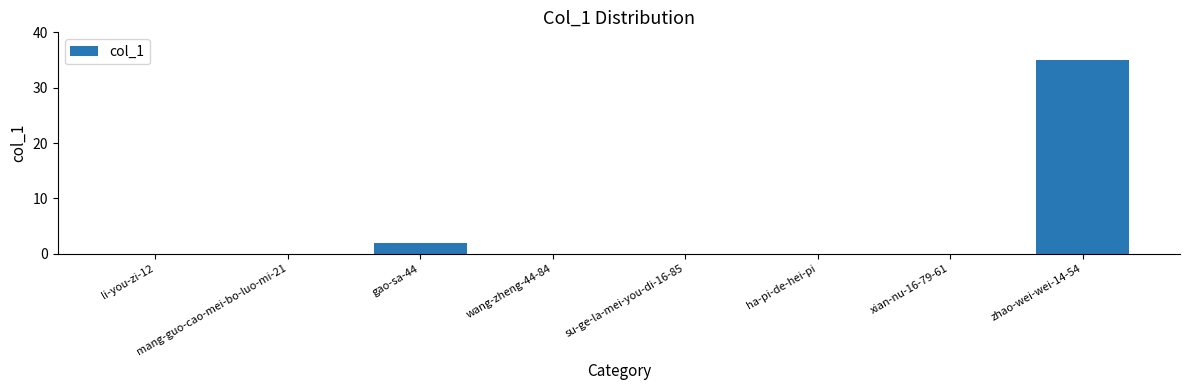

What is the change in value from ha-pi-de-hei-pi to zhao-wei-wei-14-54?

+35